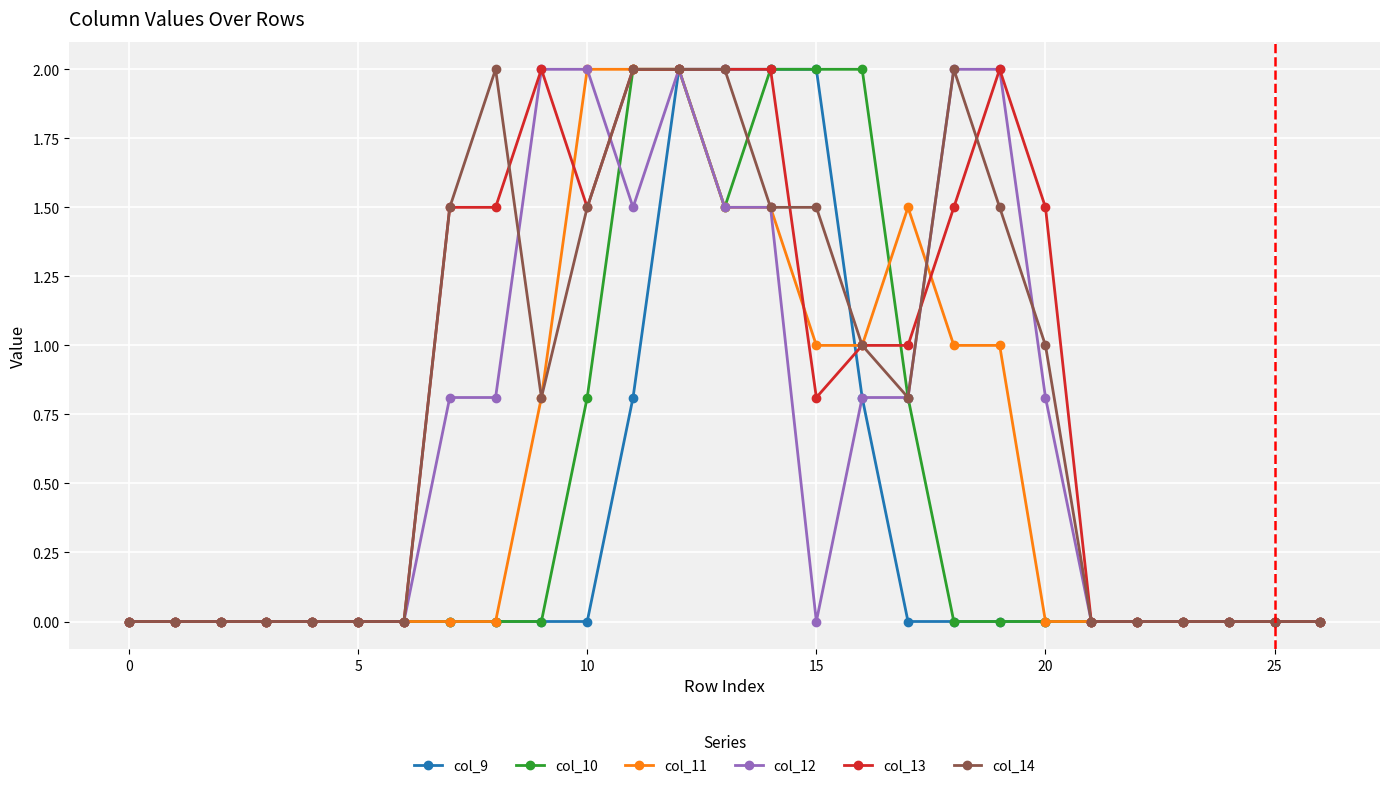

True or false: col_12 and col_13 cross at least once.

True